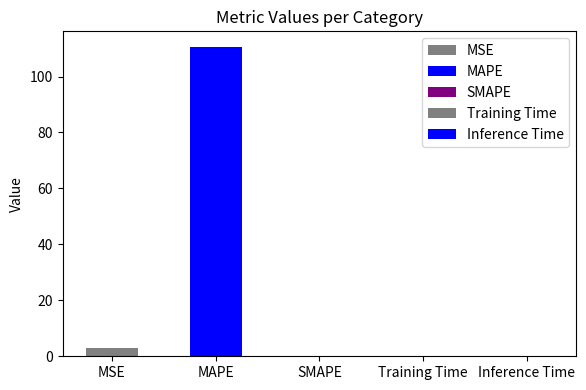

What is the maximum value shown in the chart?

110.6